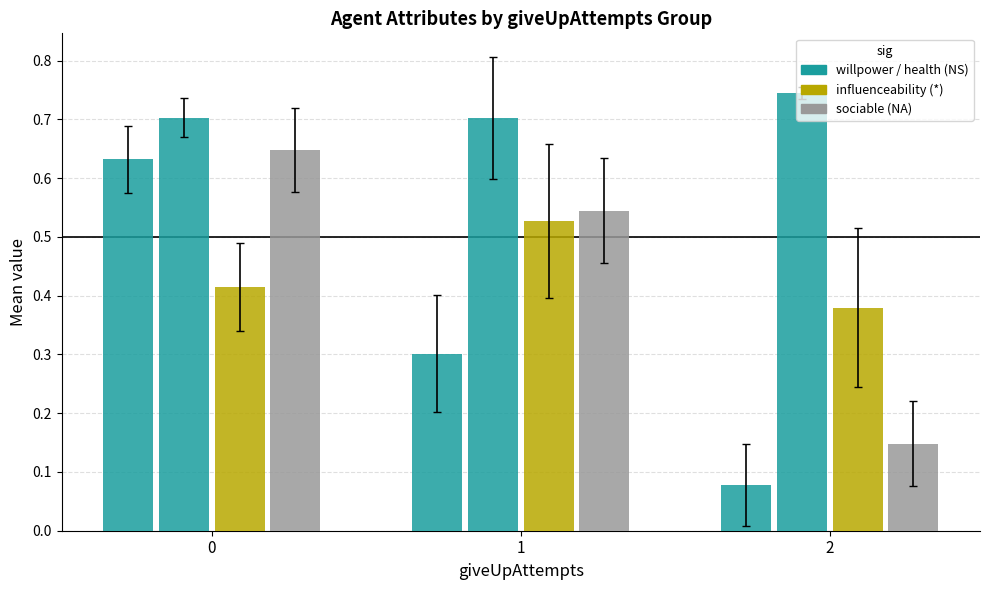

How many distinct data groups are displayed?

4